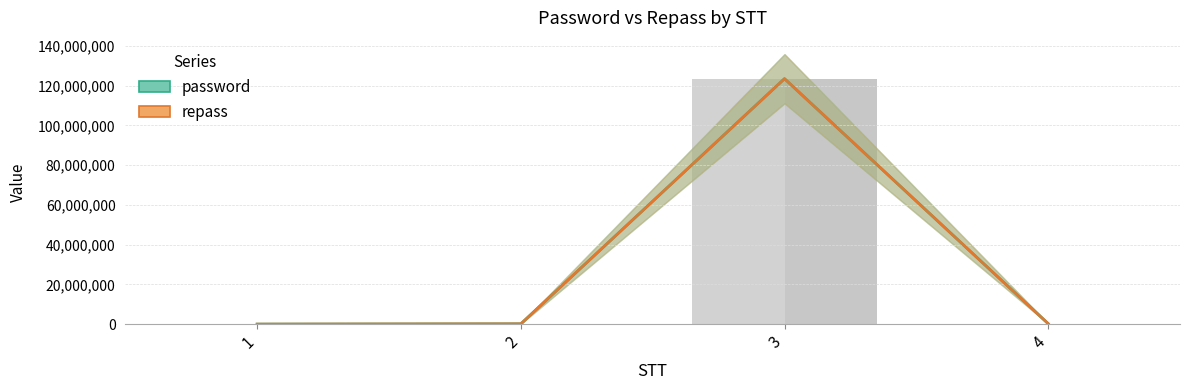

The repass series shows 30681 at 2. True or false?

False